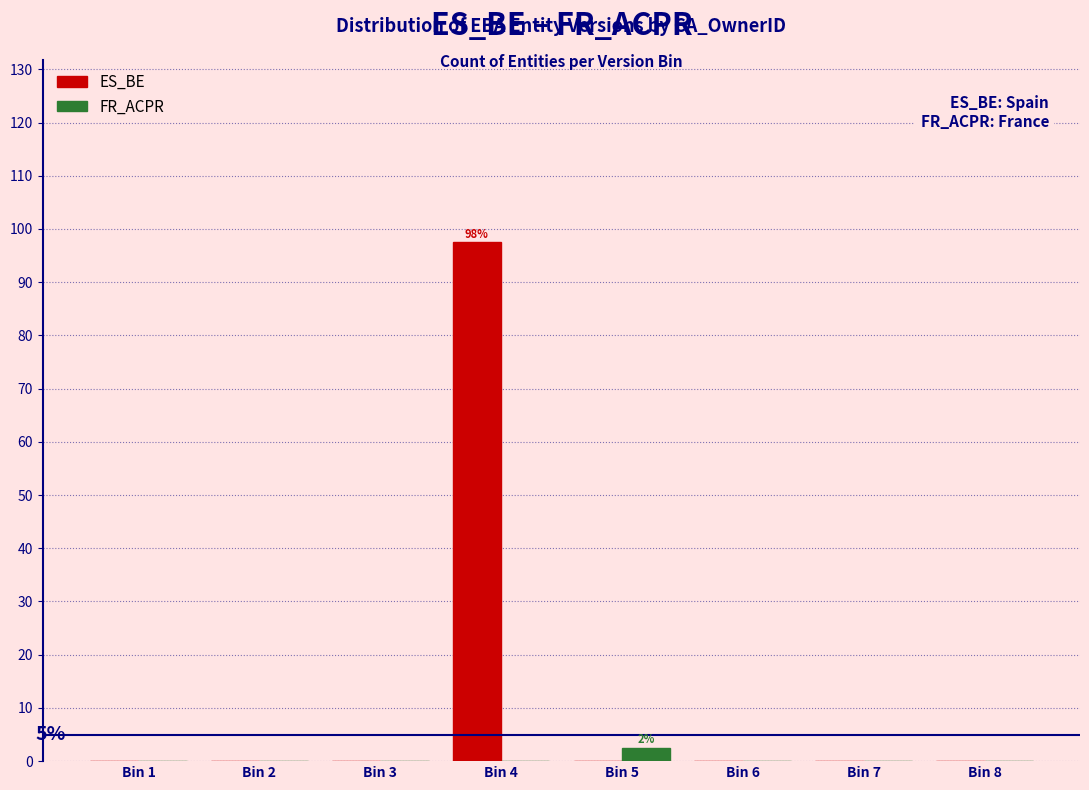

Reading left to right, list all the values displayed in this chart.

ES_BE: Bin 1=0.0	Bin 2=0.0	Bin 3=0.0	Bin 4=97.5	Bin 5=0.0	Bin 6=0.0	Bin 7=0.0	Bin 8=0.0
FR_ACPR: Bin 1=0.0	Bin 2=0.0	Bin 3=0.0	Bin 4=0.0	Bin 5=2.5	Bin 6=0.0	Bin 7=0.0	Bin 8=0.0